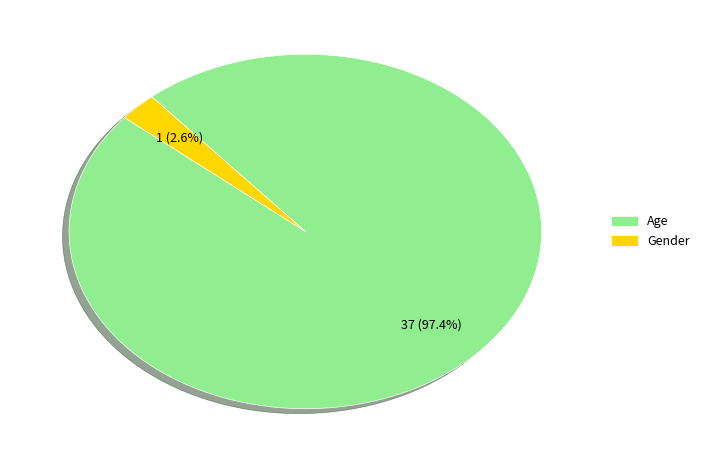

Rank the categories by value from lowest to highest.

Gender, Age